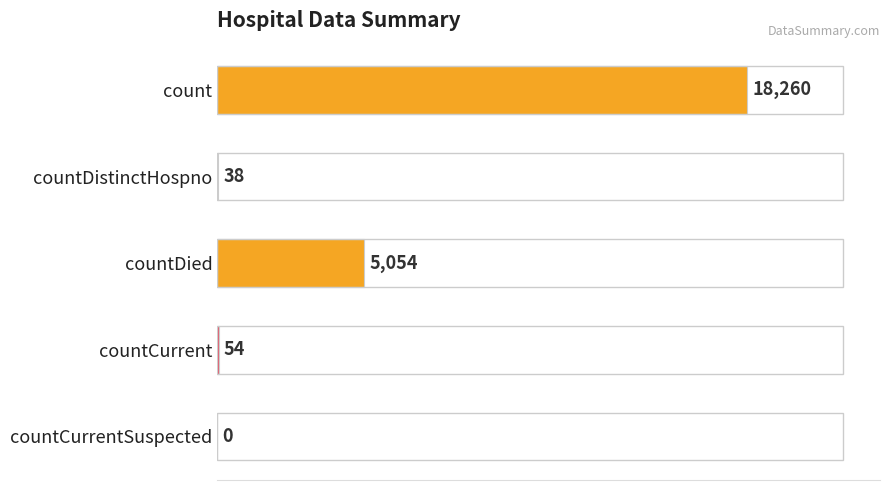

Where is the data nearest to the value 9130?

countDied